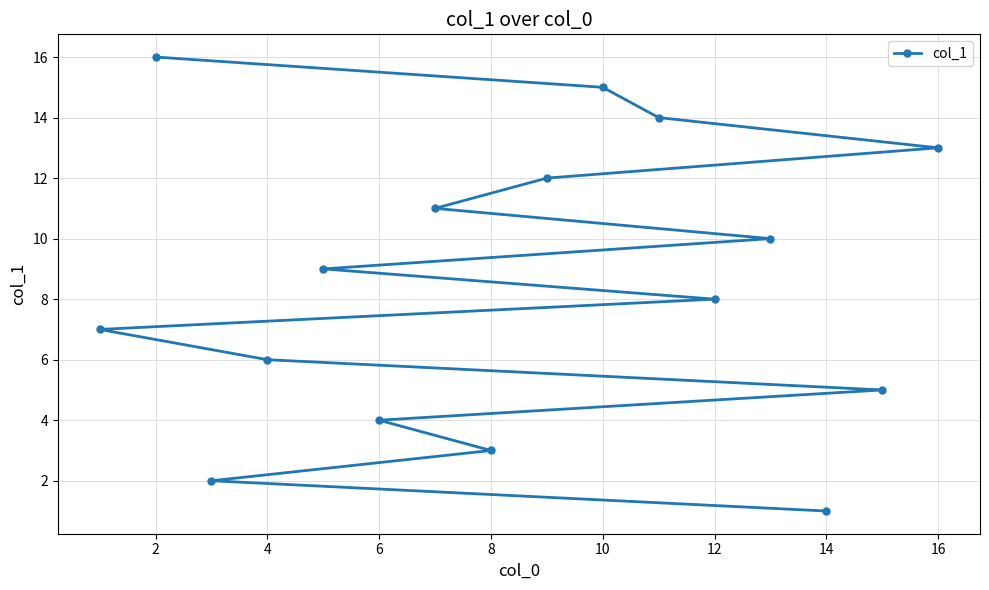

What is the change in value from 12 to 16?

+5